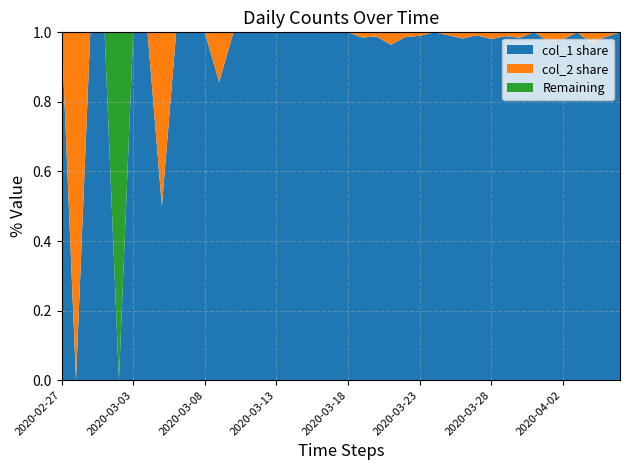

Reading left to right, list all the values displayed in this chart.

col_1: 1	0	1	2	0	2	3	1	4	3	5	6	10	9	23	13	21	28	33	35	56	66	82	81	74	97	111	120	111	114	102	91	127	111	75	96	77	64	75	61
col_2: 0	1	0	0	0	0	0	1	0	0	0	1	0	0	0	0	0	0	0	0	0	1	1	3	1	1	0	1	2	1	2	1	2	0	2	2	0	2	1	0